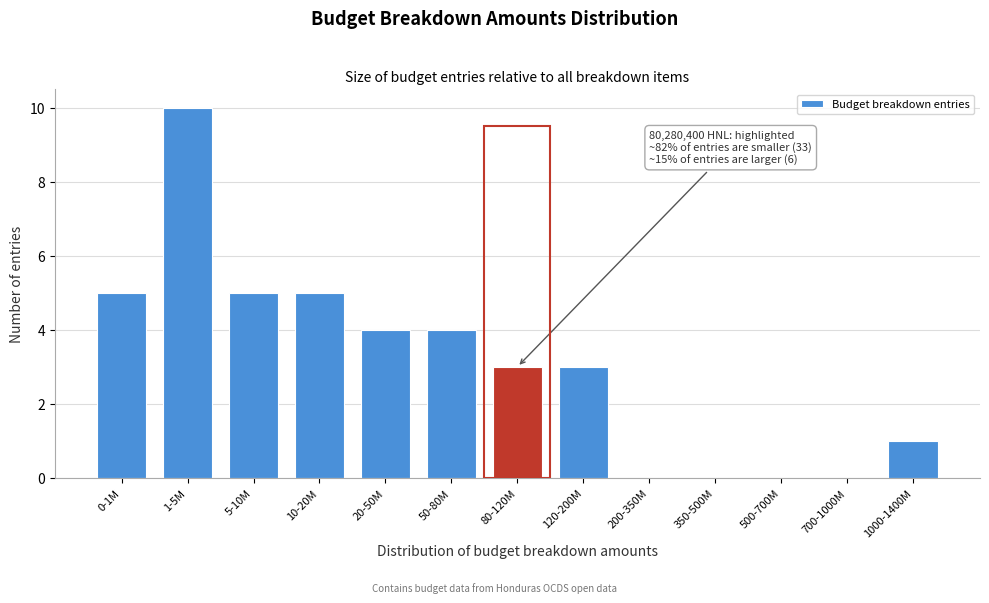

Reading left to right, extract all data points from this chart.

0-1M=5	1-5M=10	5-10M=5	10-20M=5	20-50M=4	50-80M=4	80-120M=3	120-200M=3	200-350M=0	350-500M=0	500-700M=0	700-1000M=0	1000-1400M=1